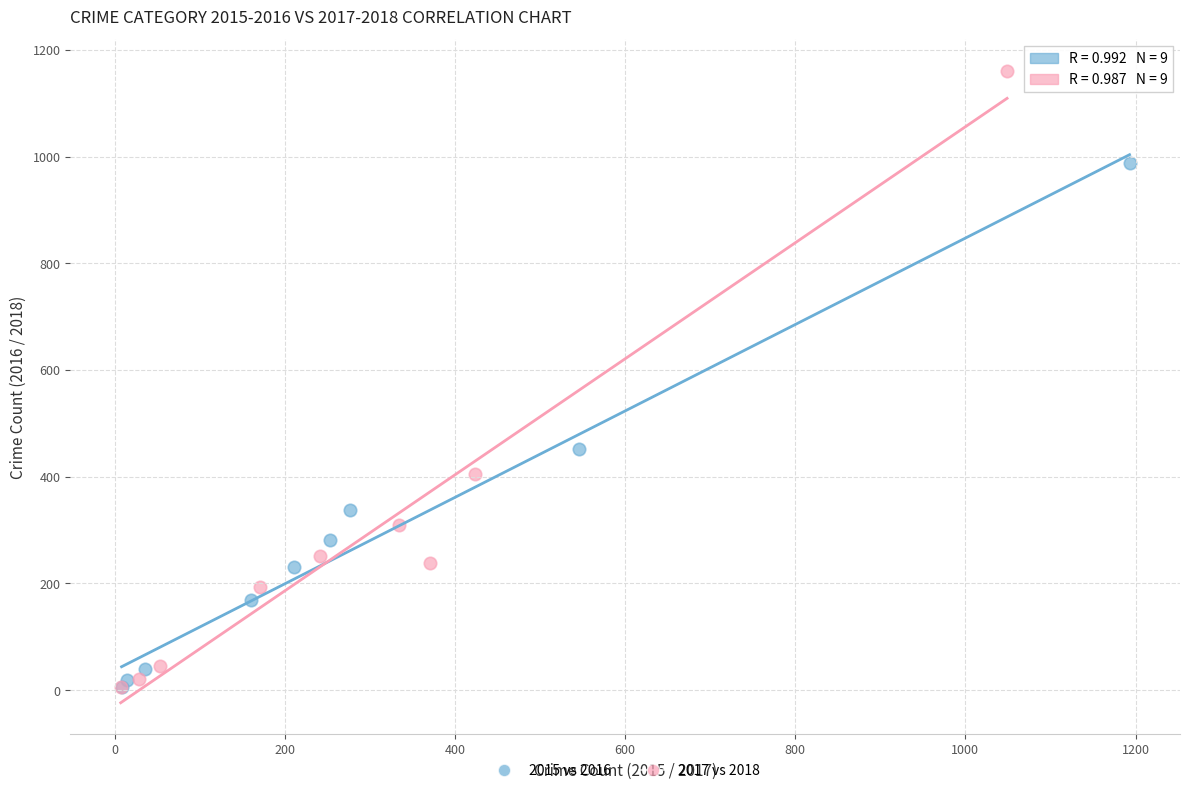

What are all the series names shown in the legend?

2015 vs 2016, 2017 vs 2018